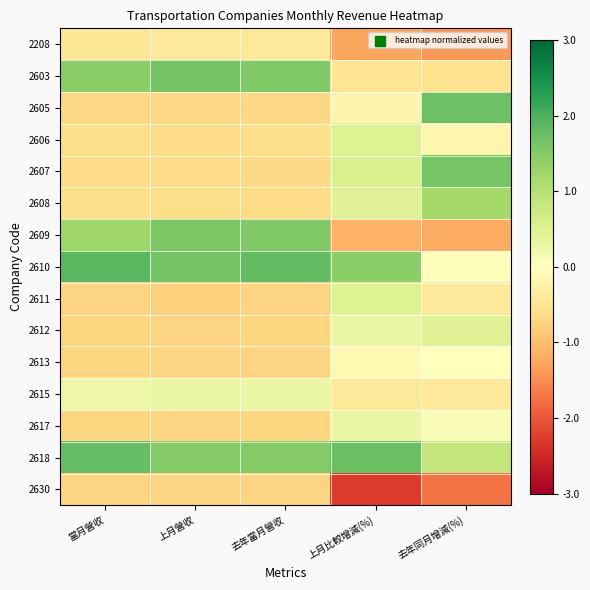

Reading left to right, list all the values displayed in this chart.

2208: 當月營收=-0.5	上月營收=-0.4	去年當月營收=-0.4	上月比較增減(%)=-1.3	去年同月增減(%)=-1.4
2603: 當月營收=1.4	上月營收=1.6	去年當月營收=1.5	上月比較增減(%)=-0.5	去年同月增減(%)=-0.5
2605: 當月營收=-0.7	上月營收=-0.7	去年當月營收=-0.7	上月比較增減(%)=-0.2	去年同月增減(%)=1.7
2606: 當月營收=-0.6	上月營收=-0.6	去年當月營收=-0.6	上月比較增減(%)=0.5	去年同月增減(%)=-0.2
2607: 當月營收=-0.6	上月營收=-0.7	去年當月營收=-0.7	上月比較增減(%)=0.6	去年同月增減(%)=1.6
2608: 當月營收=-0.6	上月營收=-0.6	去年當月營收=-0.6	上月比較增減(%)=0.5	去年同月增減(%)=1.2
2609: 當月營收=1.3	上月營收=1.6	去年當月營收=1.5	上月比較增減(%)=-1.1	去年同月增減(%)=-1.2
2610: 當月營收=1.9	上月營收=1.6	去年當月營收=1.8	上月比較增減(%)=1.4	去年同月增減(%)=-0.0
2611: 當月營收=-0.7	上月營收=-0.8	去年當月營收=-0.7	上月比較增減(%)=0.5	去年同月增減(%)=-0.4
2612: 當月營收=-0.7	上月營收=-0.7	去年當月營收=-0.7	上月比較增減(%)=0.3	去年同月增減(%)=0.5
2613: 當月營收=-0.7	上月營收=-0.7	去年當月營收=-0.7	上月比較增減(%)=-0.1	去年同月增減(%)=-0.0
2615: 當月營收=0.3	上月營收=0.4	去年當月營收=0.3	上月比較增減(%)=-0.4	去年同月增減(%)=-0.4
2617: 當月營收=-0.7	上月營收=-0.7	去年當月營收=-0.7	上月比較增減(%)=0.3	去年同月增減(%)=0.1
2618: 當月營收=1.8	上月營收=1.5	去年當月營收=1.5	上月比較增減(%)=1.8	去年同月增減(%)=0.8
2630: 當月營收=-0.7	上月營收=-0.7	去年當月營收=-0.7	上月比較增減(%)=-2.3	去年同月增減(%)=-1.7